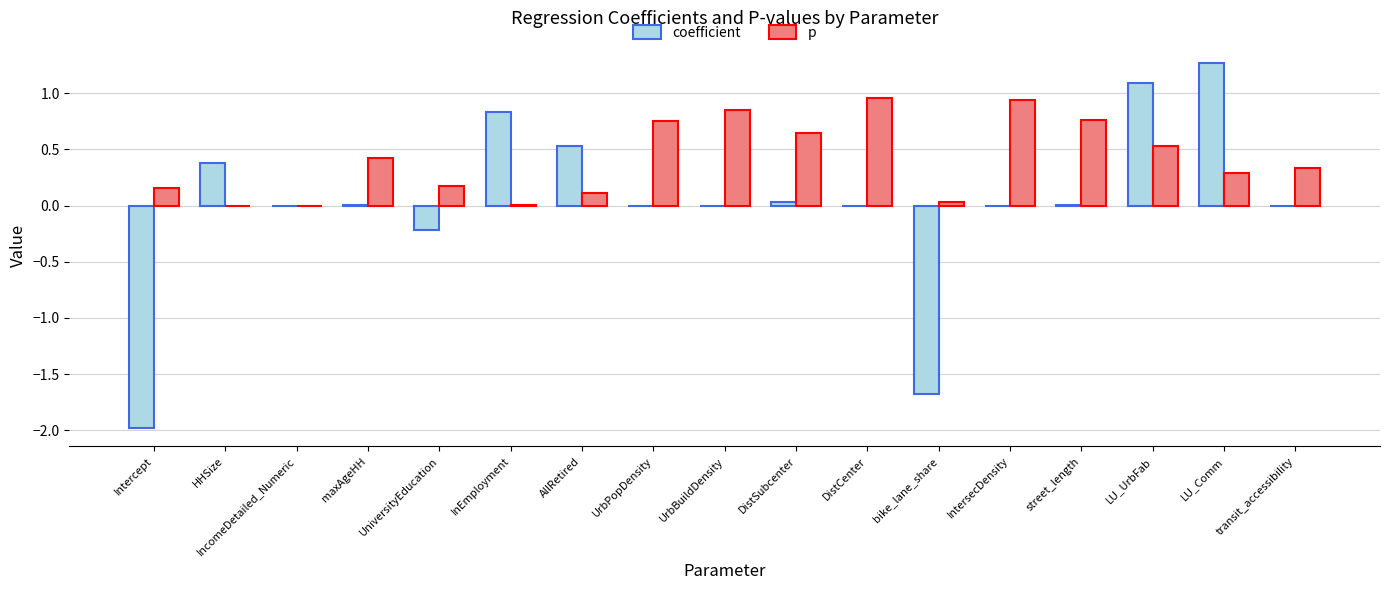

The value of coefficient at street_length is 0.0. True or false?

True